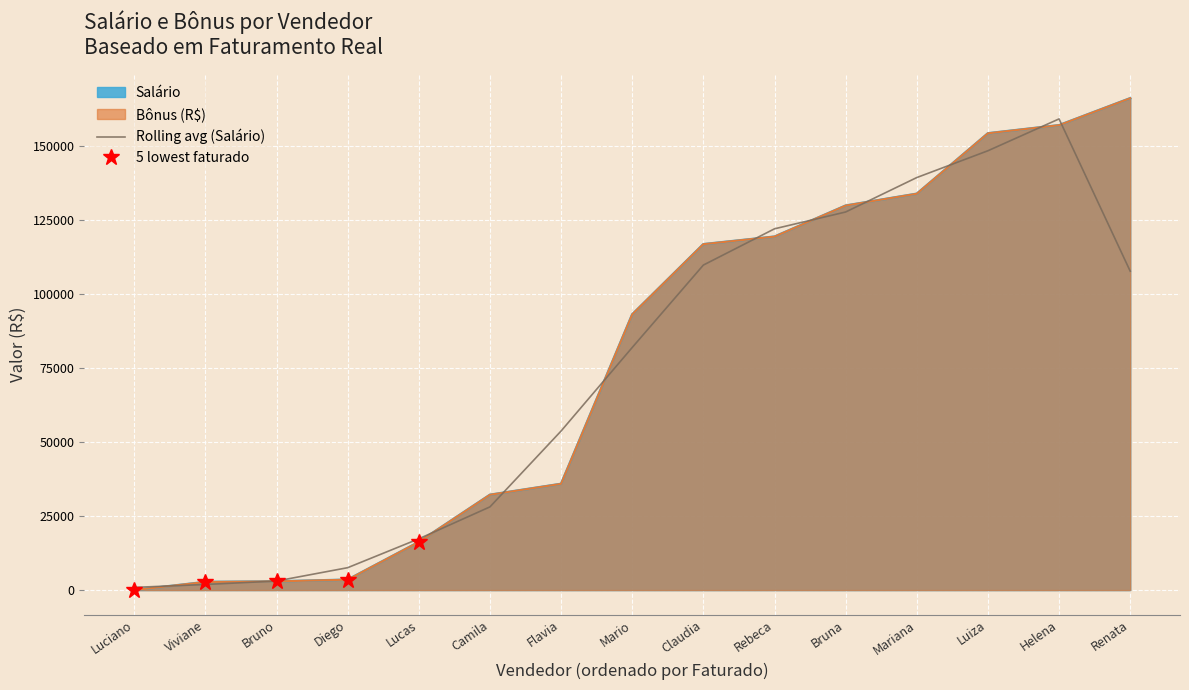

What is the average value?

73919.0